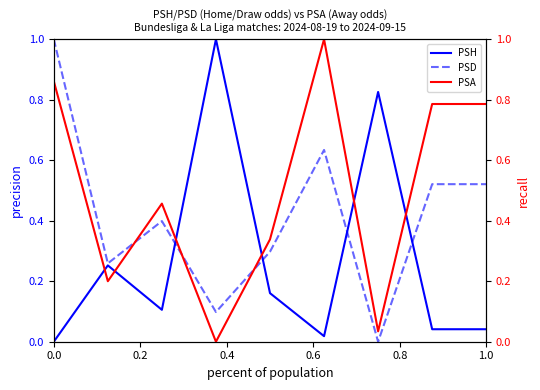

True or false: PSA has a value of 0.0 at 6.

False